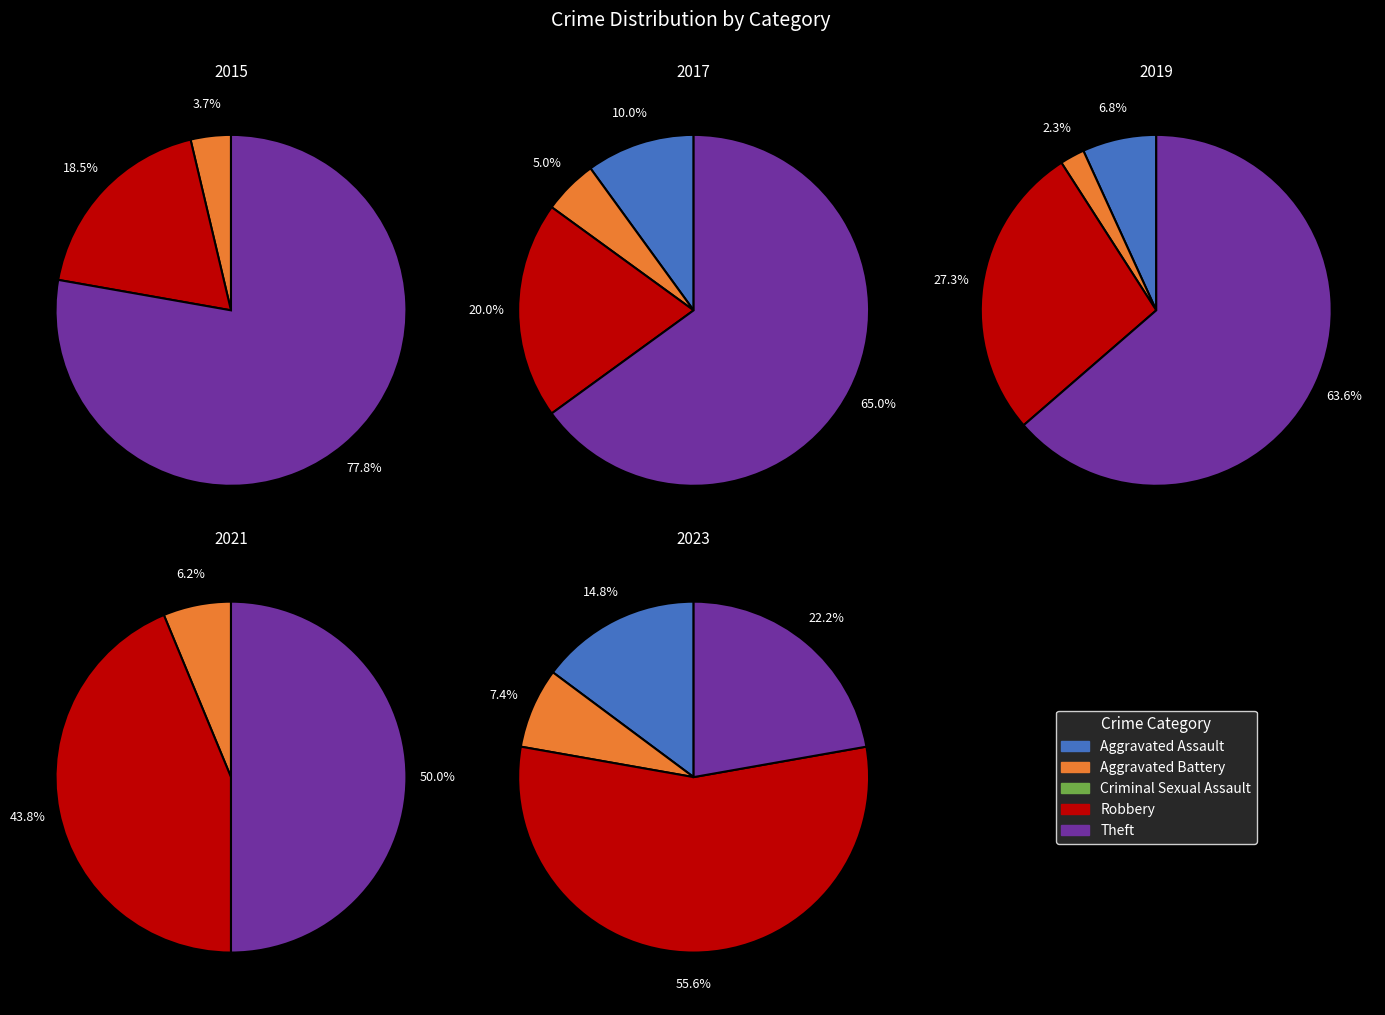

Does any single category account for the majority?

Yes